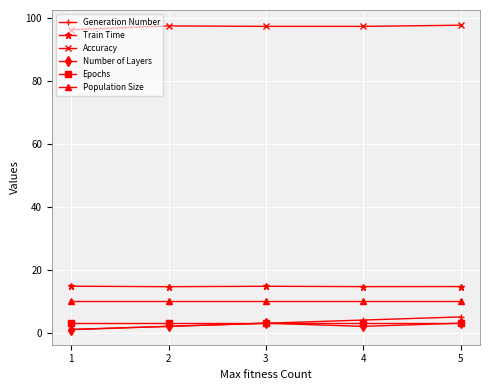

At which label is Generation Number closest to 3?

3